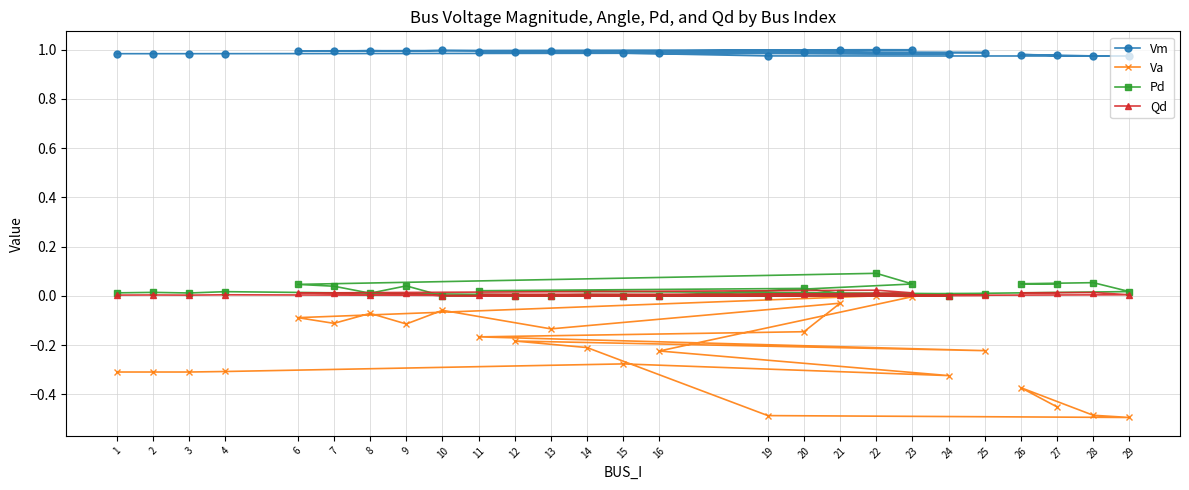

What is the difference between the highest and lowest values at 10?

1.1